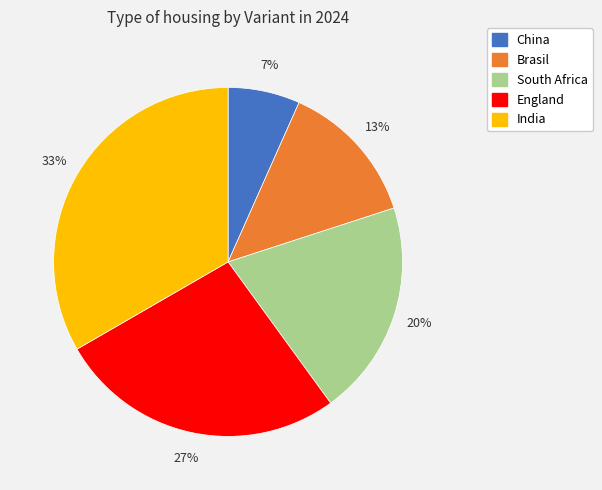

To the nearest percent, what is the combined percentage of England and South Africa?

47%